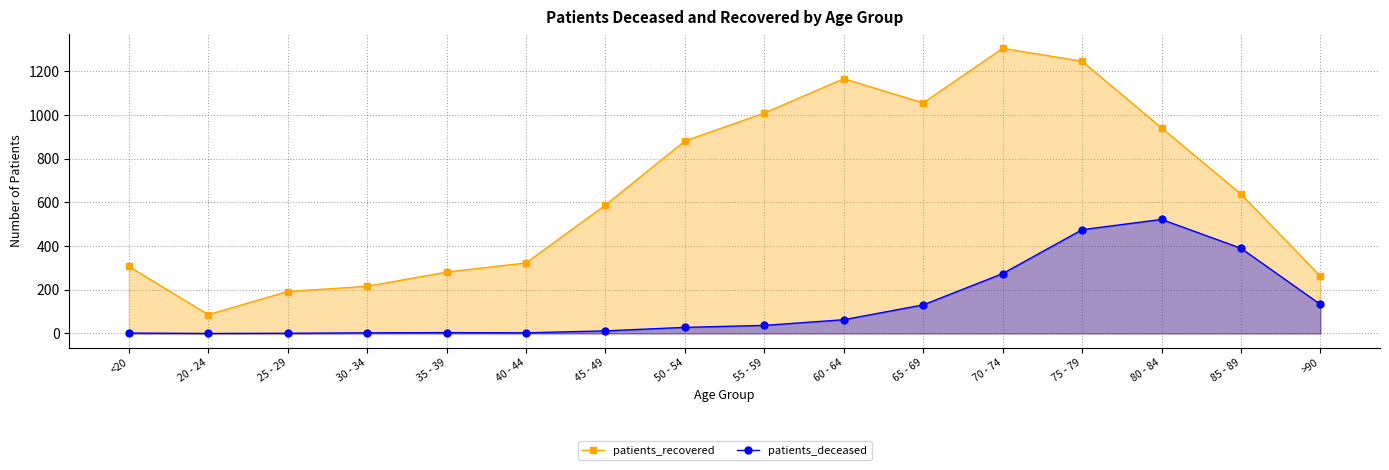

Rank the series by their maximum value, from highest to lowest.

patients_recovered, patients_deceased